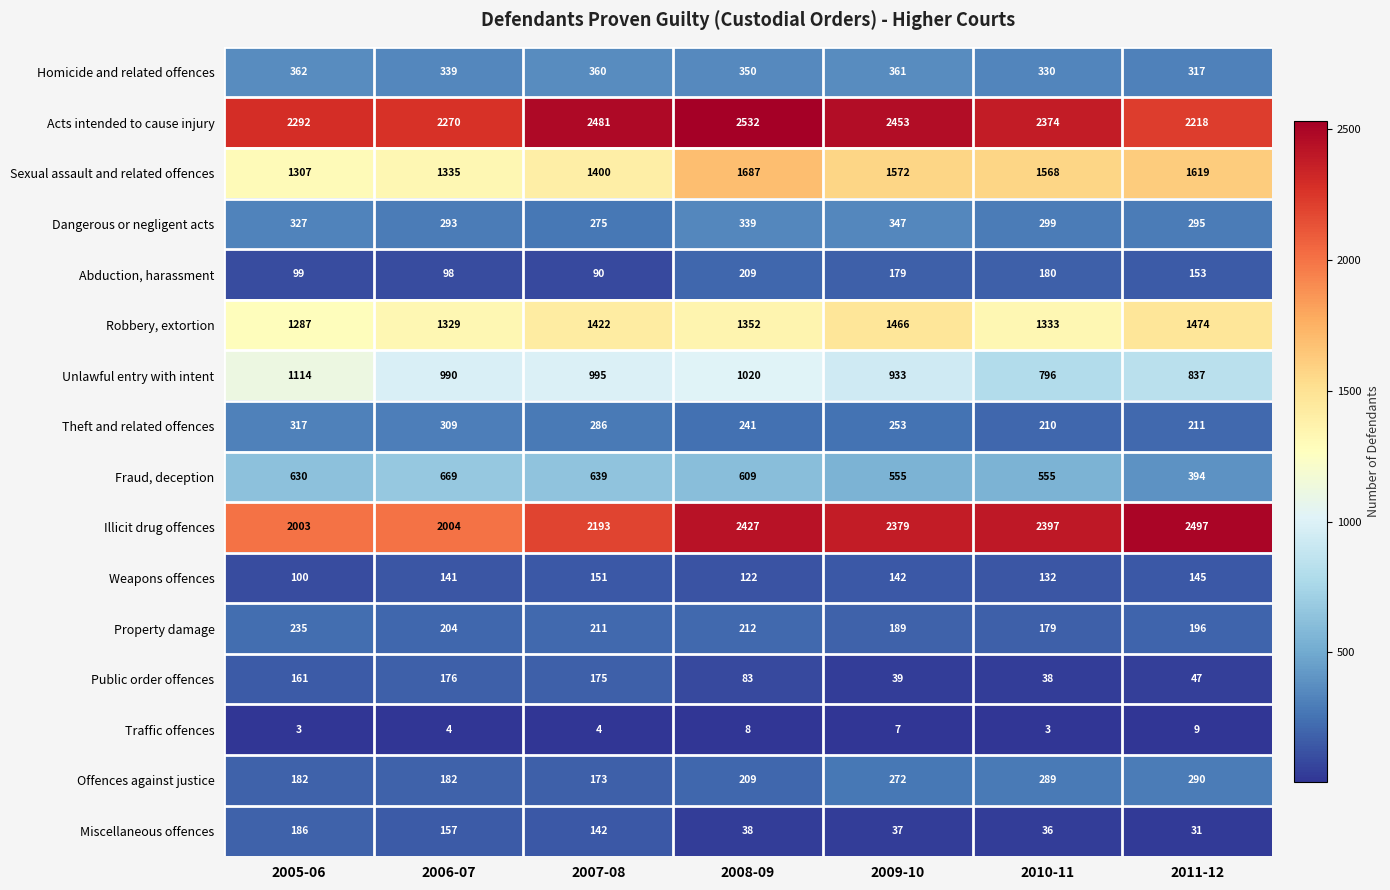

Which label corresponds to the largest value in the chart?

2008-09